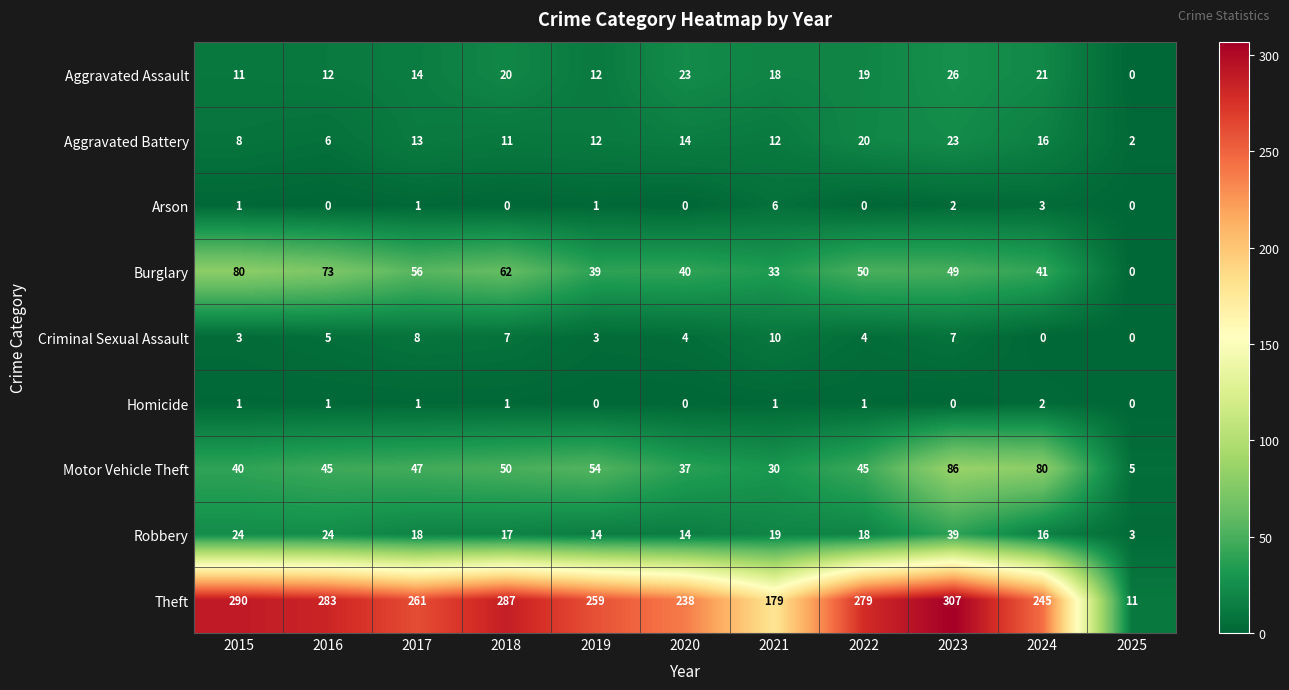

At which label is Robbery closest to 21?

2021